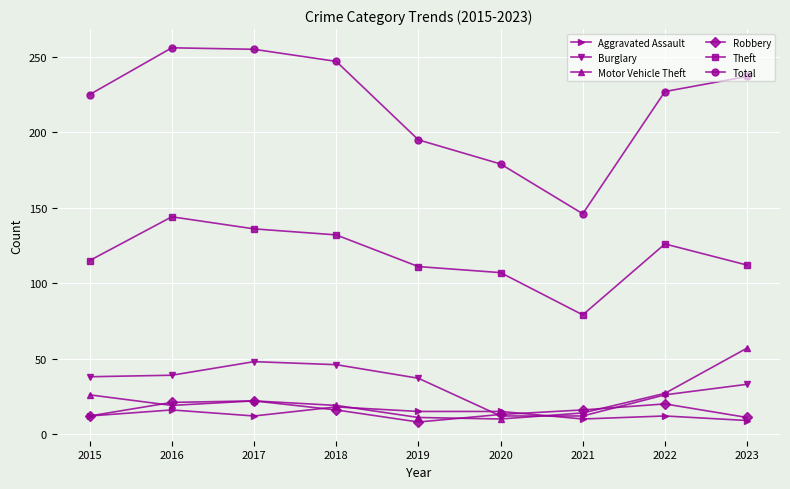

Which series has the largest range (max minus min)?

Total